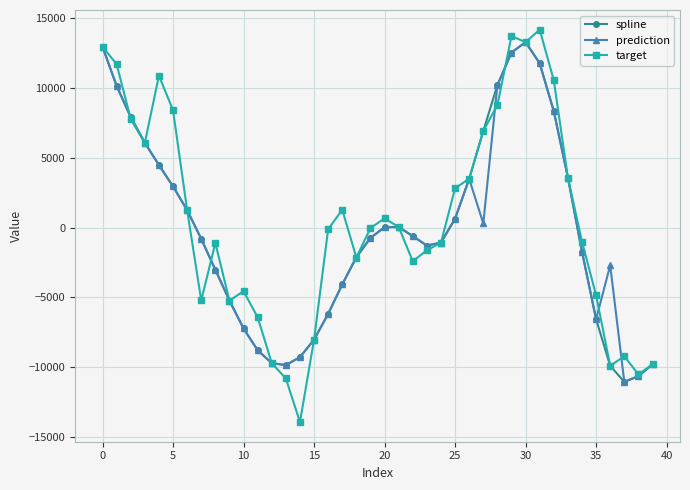

What is the average value of the target series?

518.6